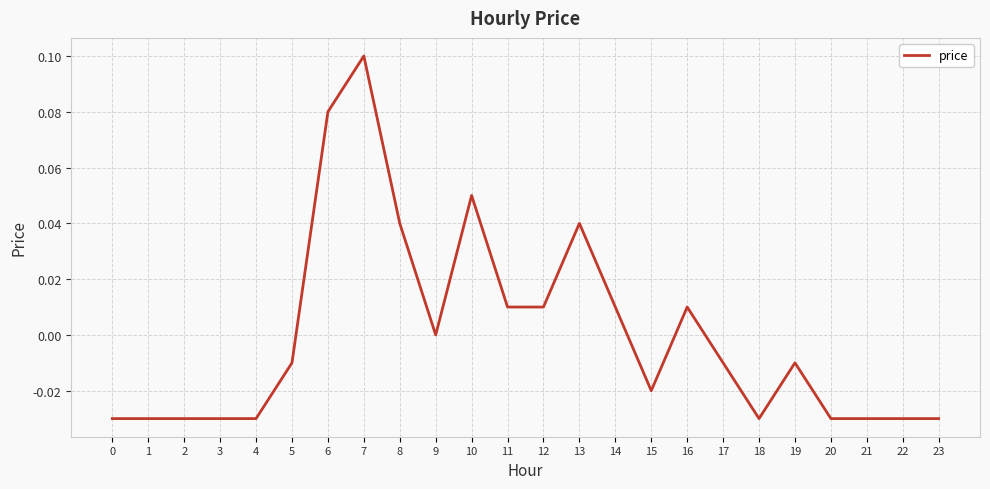

Between 22 and 7, which is larger?

7